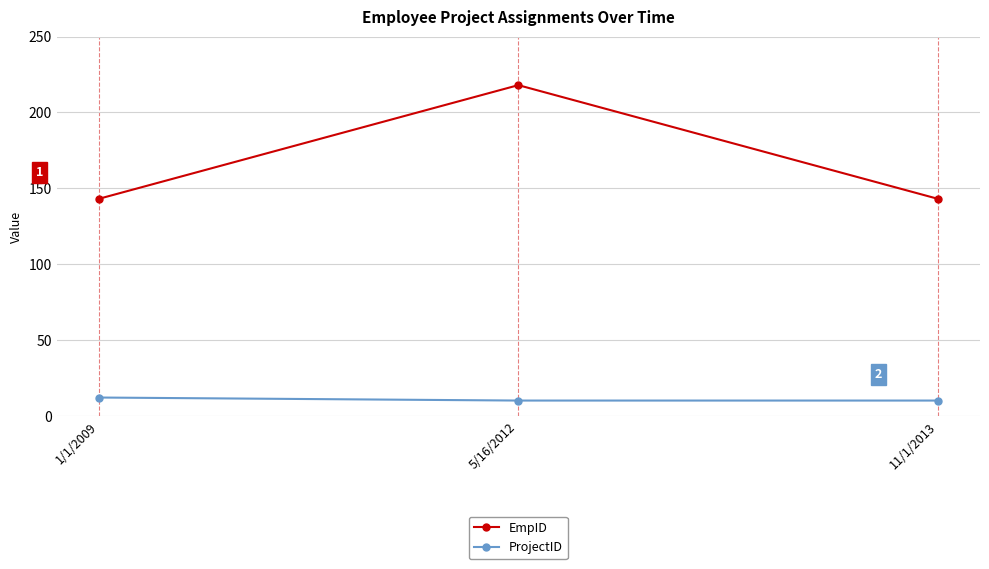

How many series are shown in this chart?

2